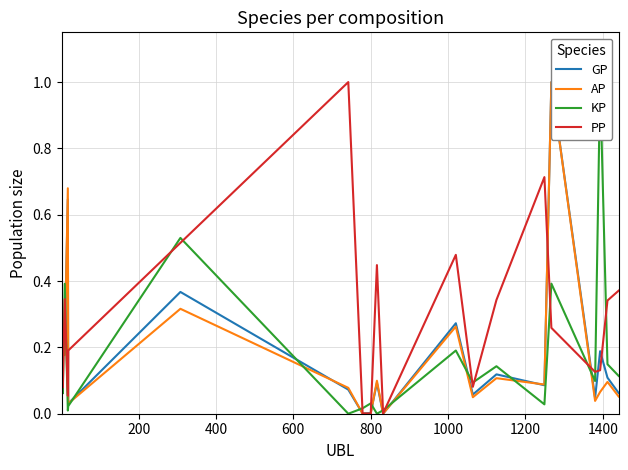

What is the maximum value for PP?

1.0